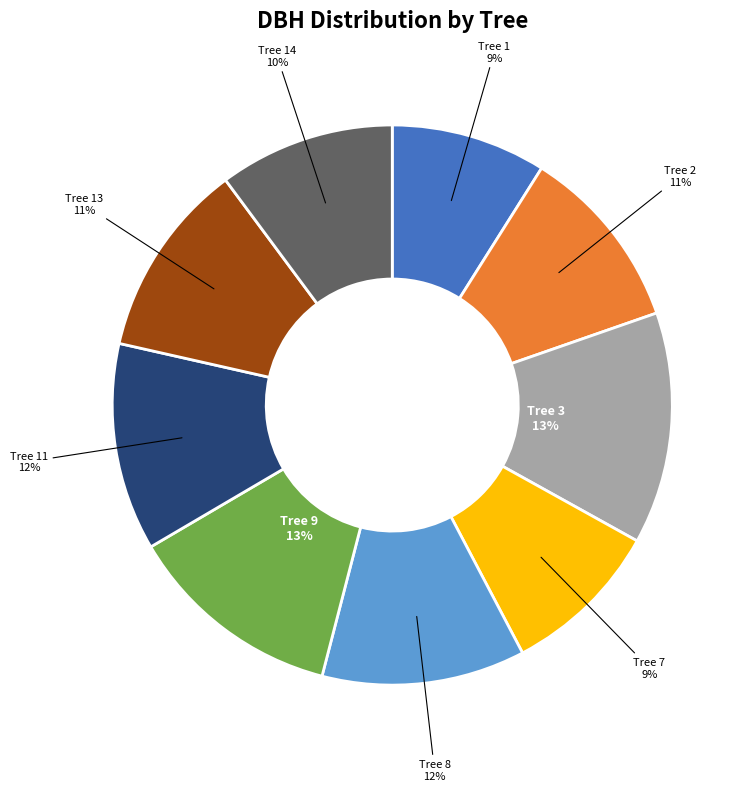

Is there a majority slice in this chart?

No